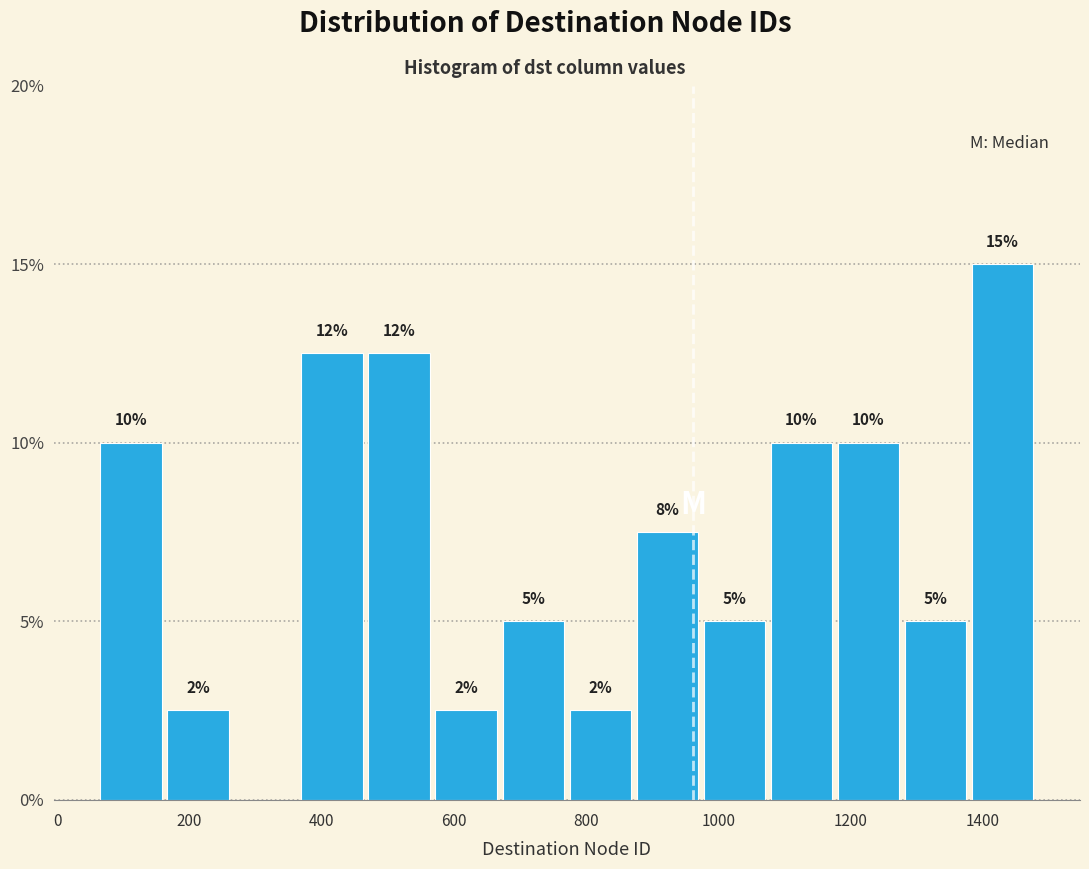

Over which range of the x-axis is the bar tallest?

1380 to 1480